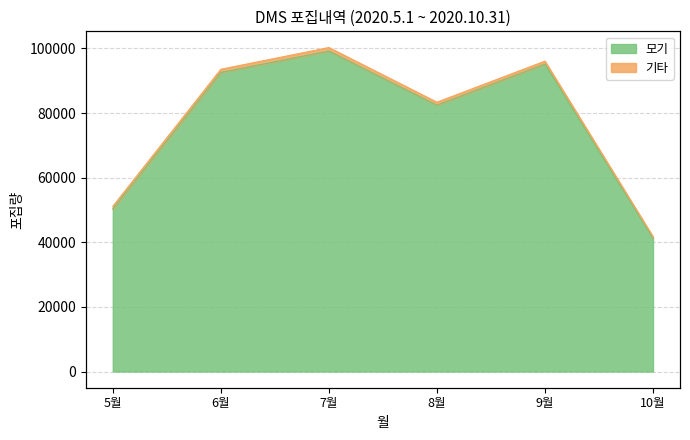

What is the approximate value at 5월, to the nearest 100?

50300